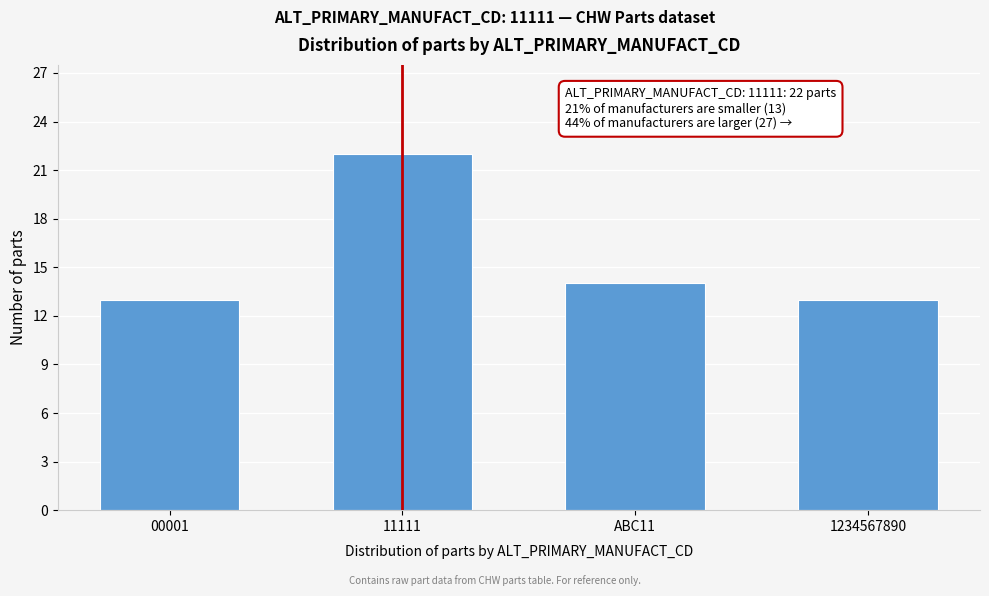

Reading right to left, transcribe all the data shown in this chart.

1234567890=13	ABC11=14	11111=22	00001=13